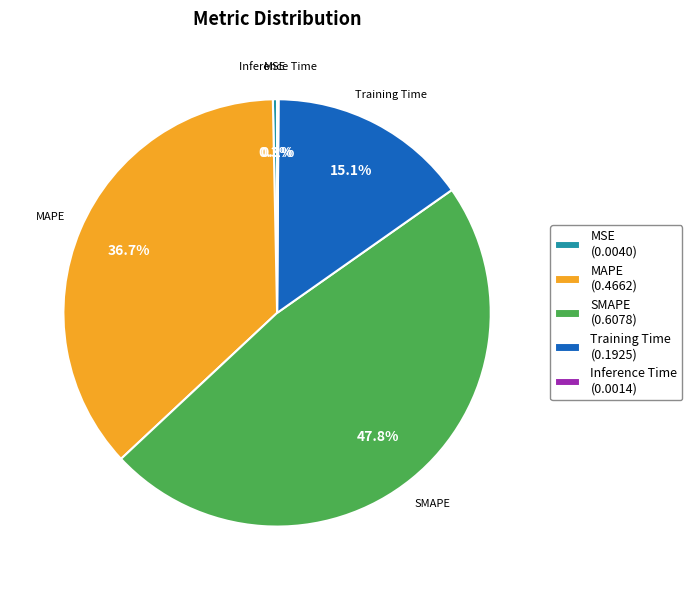

Which has a higher value, SMAPE or MSE?

SMAPE